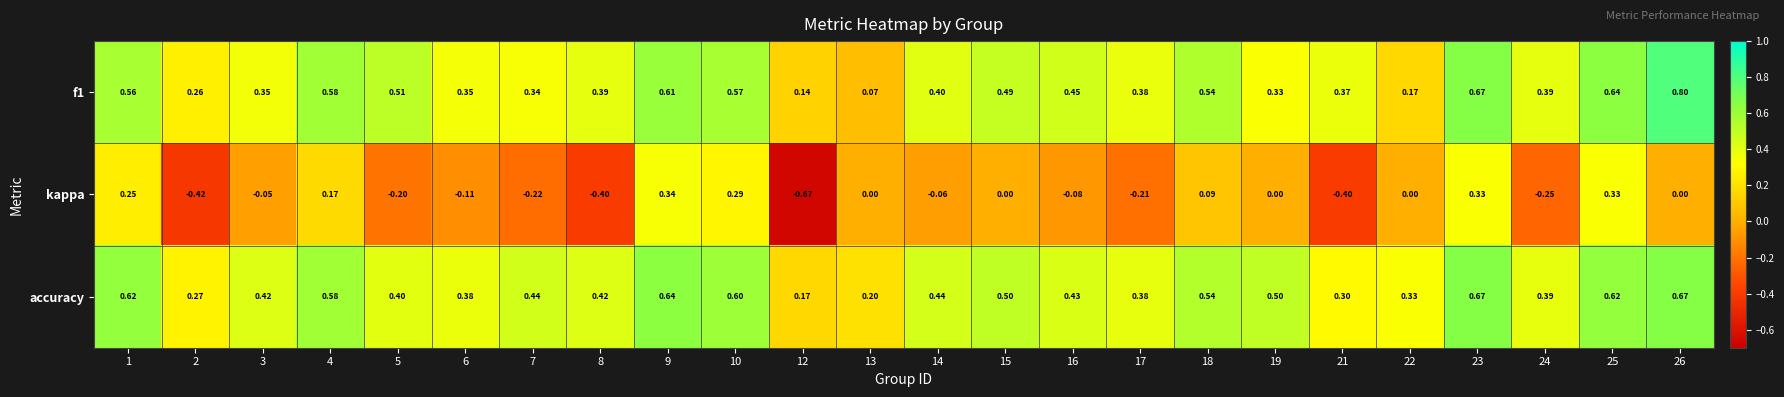

Is the value of kappa at 14 greater than the value of f1 at 12?

No